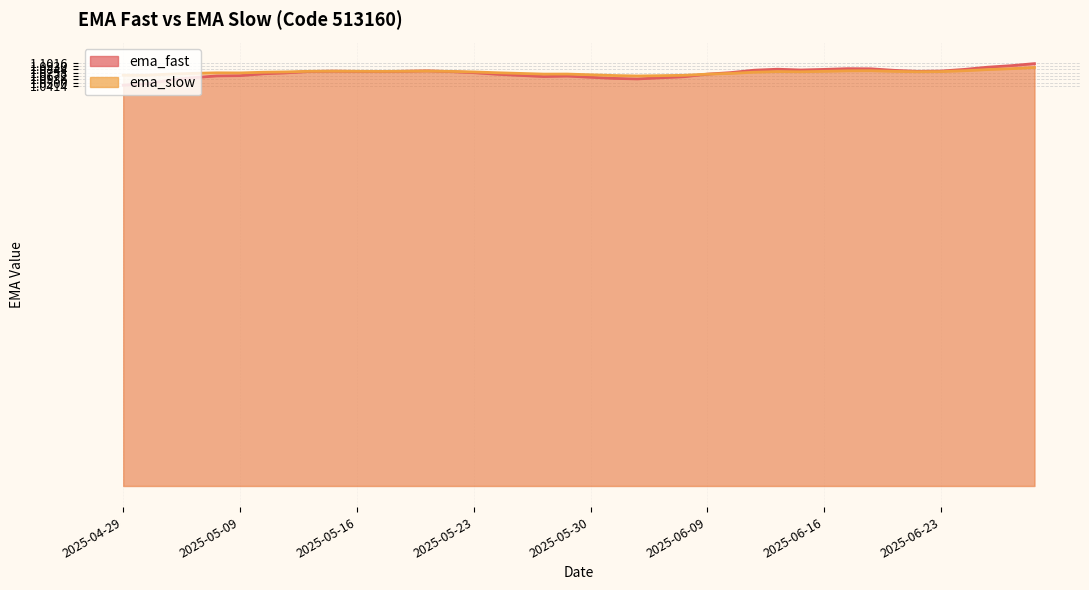

Reading right to left, transcribe all the data shown in this chart.

ema_fast: 2025-04-29=1.0	2025-04-30=1.0	2025-05-06=1.1	2025-05-07=1.1	2025-05-08=1.1	2025-05-09=1.1	2025-05-12=1.1	2025-05-13=1.1	2025-05-14=1.1	2025-05-15=1.1	2025-05-16=1.1	2025-05-19=1.1	2025-05-20=1.1	2025-05-21=1.1	2025-05-22=1.1	2025-05-23=1.1	2025-05-26=1.1	2025-05-27=1.1	2025-05-28=1.1	2025-05-29=1.1	2025-05-30=1.1	2025-06-03=1.1	2025-06-04=1.1	2025-06-05=1.1	2025-06-06=1.1	2025-06-09=1.1	2025-06-10=1.1	2025-06-11=1.1	2025-06-12=1.1	2025-06-13=1.1	2025-06-16=1.1	2025-06-17=1.1	2025-06-18=1.1	2025-06-19=1.1	2025-06-20=1.1	2025-06-23=1.1	2025-06-24=1.1	2025-06-25=1.1	2025-06-26=1.1	2025-06-27=1.1
ema_slow: 2025-04-29=1.1	2025-04-30=1.1	2025-05-06=1.1	2025-05-07=1.1	2025-05-08=1.1	2025-05-09=1.1	2025-05-12=1.1	2025-05-13=1.1	2025-05-14=1.1	2025-05-15=1.1	2025-05-16=1.1	2025-05-19=1.1	2025-05-20=1.1	2025-05-21=1.1	2025-05-22=1.1	2025-05-23=1.1	2025-05-26=1.1	2025-05-27=1.1	2025-05-28=1.1	2025-05-29=1.1	2025-05-30=1.1	2025-06-03=1.1	2025-06-04=1.1	2025-06-05=1.1	2025-06-06=1.1	2025-06-09=1.1	2025-06-10=1.1	2025-06-11=1.1	2025-06-12=1.1	2025-06-13=1.1	2025-06-16=1.1	2025-06-17=1.1	2025-06-18=1.1	2025-06-19=1.1	2025-06-20=1.1	2025-06-23=1.1	2025-06-24=1.1	2025-06-25=1.1	2025-06-26=1.1	2025-06-27=1.1